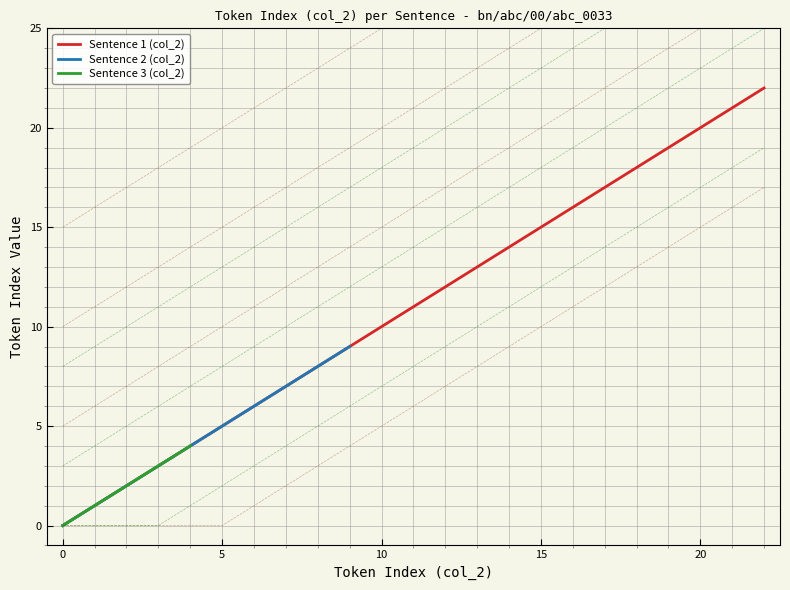

Is it true that the value at 9 is 12?

False